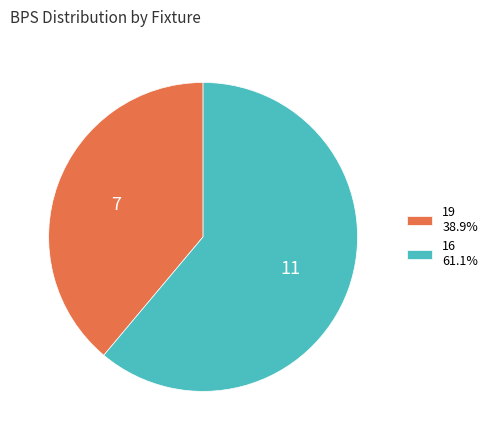

What is the ratio of the value at 16 61.1% to the value at 19 38.9%?

1.6